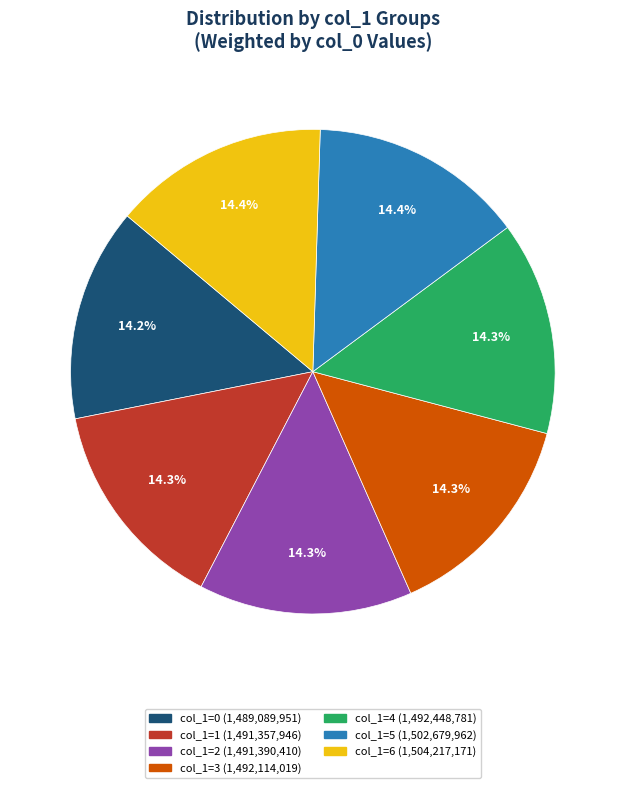

Is there any slice that represents more than half of the pie?

No